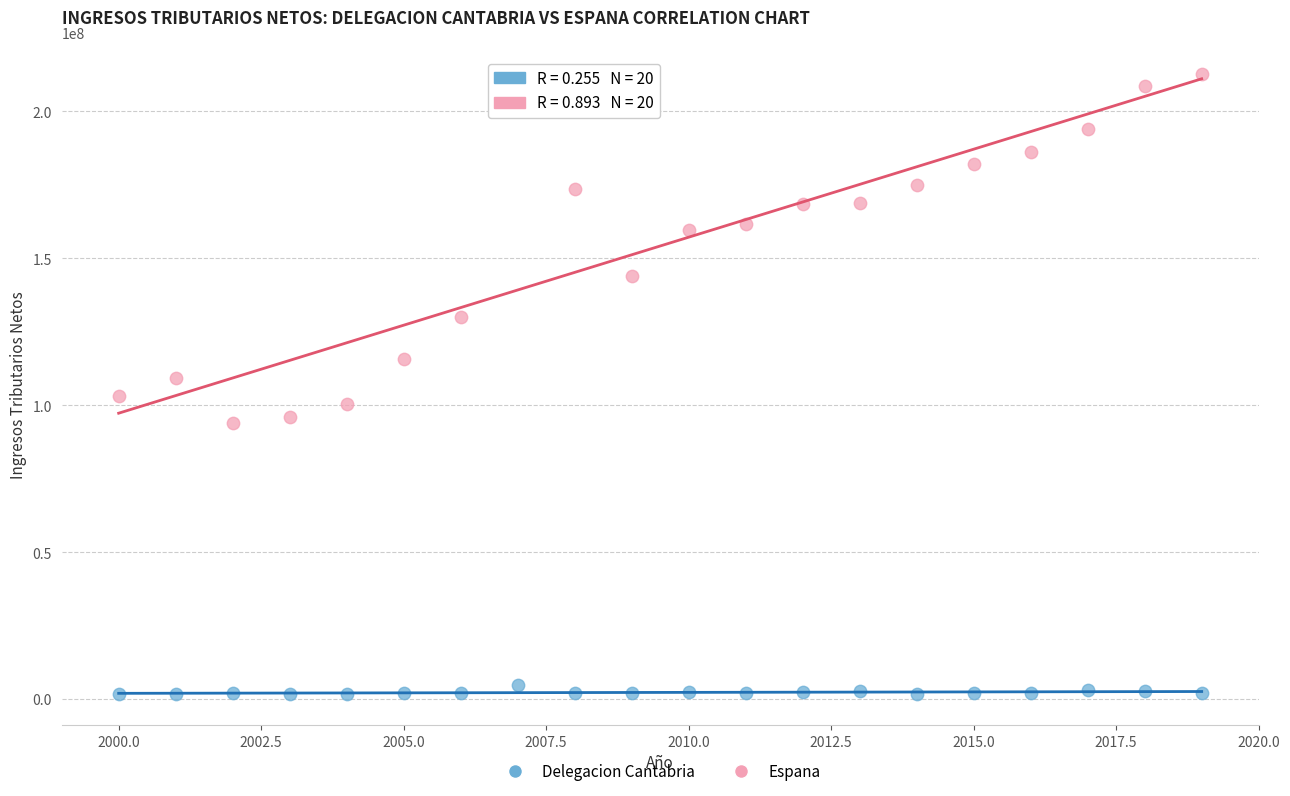

What are all the series names shown in the legend?

Delegacion Cantabria, Espana